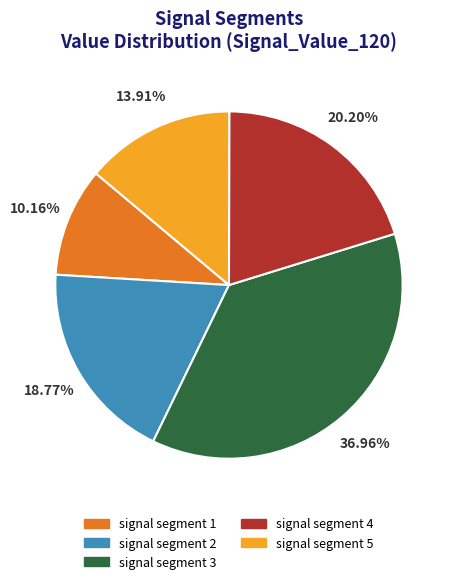

What percentage is the signal segment 2 slice, to the nearest percent?

19%